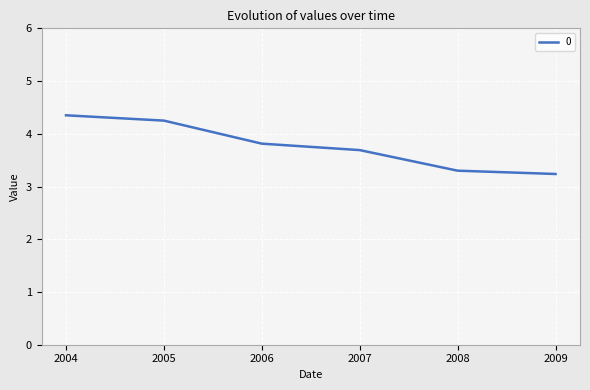

What is the sum of all values?

22.6